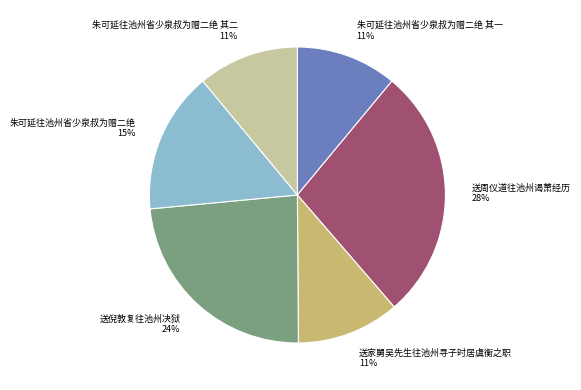

Do 朱可延往池州省少泉叔为赠二绝 15% and 送家舅吴先生往池州寻子时居虞衡之职 11% together represent more than half of the pie?

No